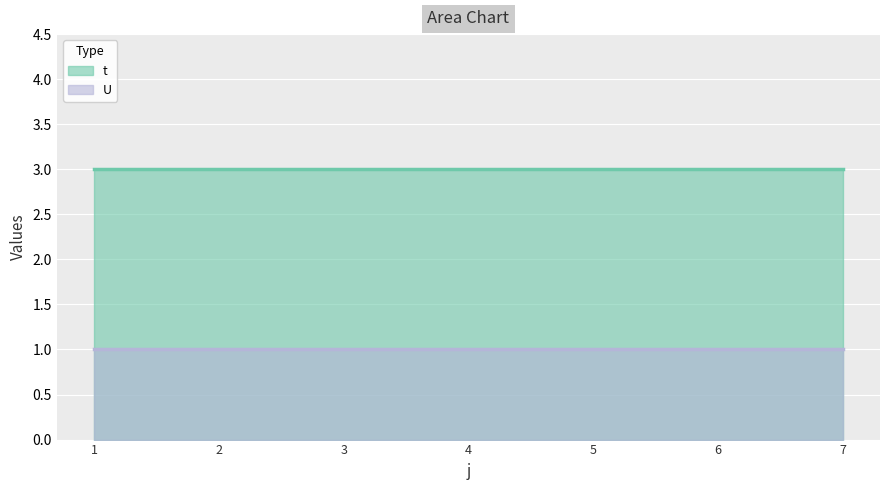

Which series has the largest total across all categories?

t